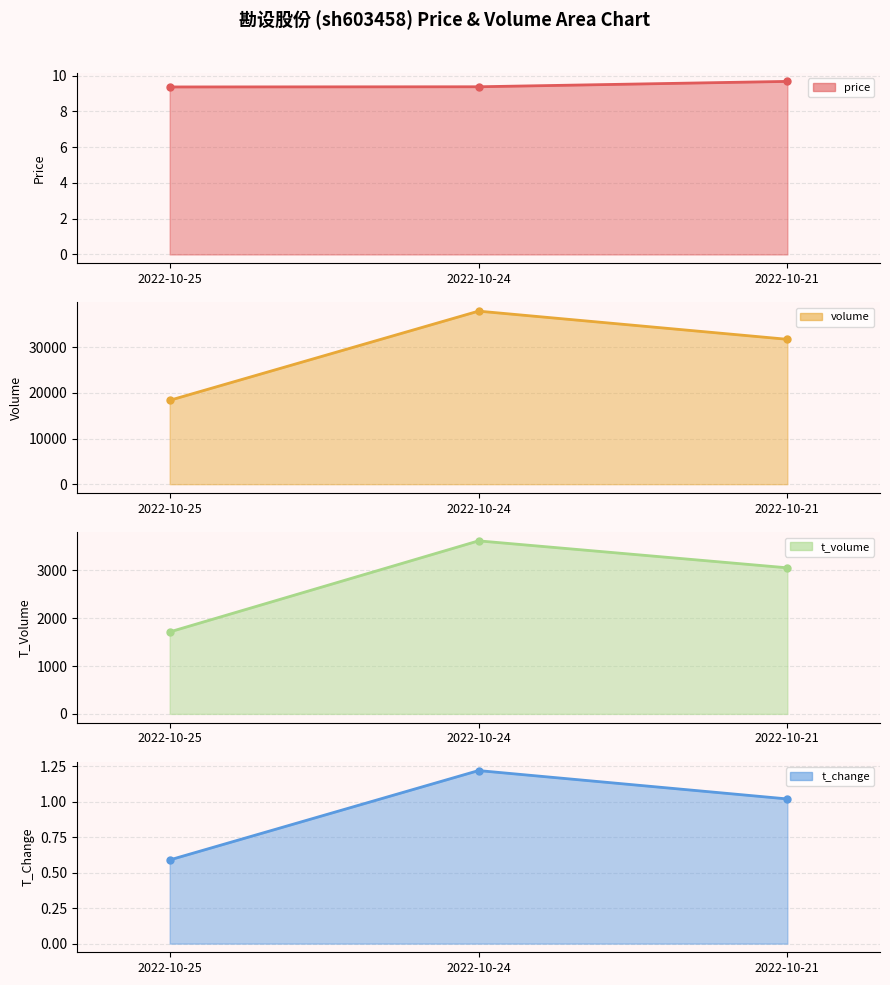

The value of t_change line at 2022-10-21 is 1.0. True or false?

True